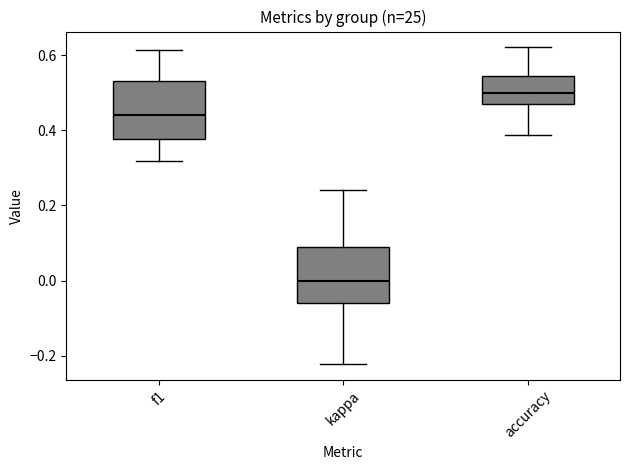

Reading left to right, transcribe this box plot: for each box, give where its median line is, the range the box spans, and where its two whiskers end, as read against the y-axis. The values are not printed on the chart, so give them approximately, as read against the axis.

f1: median 0.44, box 0.38 to 0.54, whiskers 0.32 to 0.62
kappa: median 0.00, box -0.06 to 0.08, whiskers -0.22 to 0.24
accuracy: median 0.50, box 0.48 to 0.54, whiskers 0.38 to 0.62